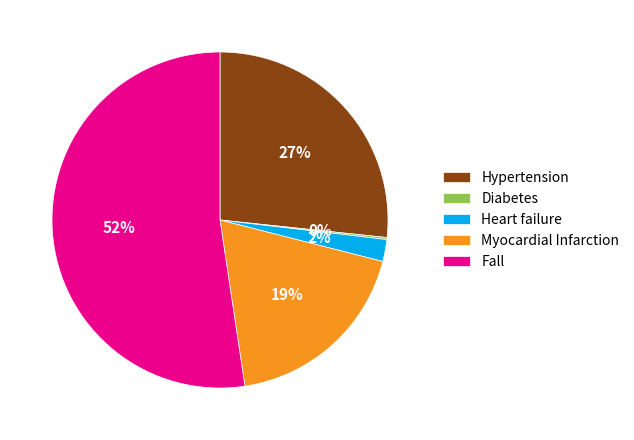

To the nearest percent, what is the average slice percentage?

20%